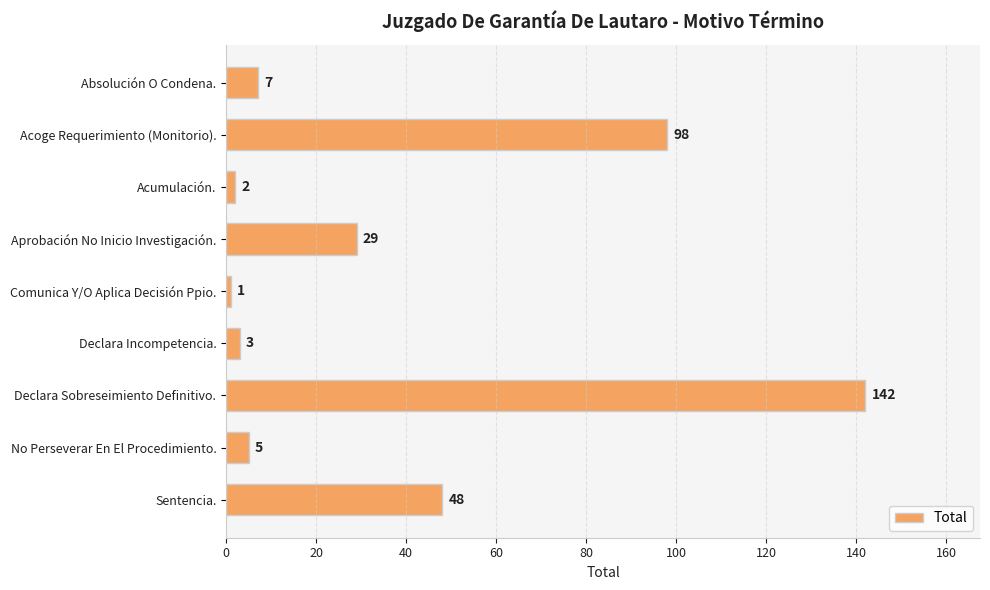

Approximately how many times larger is the value at Declara Sobreseimiento Definitivo. compared to Acumulación.?

71.0